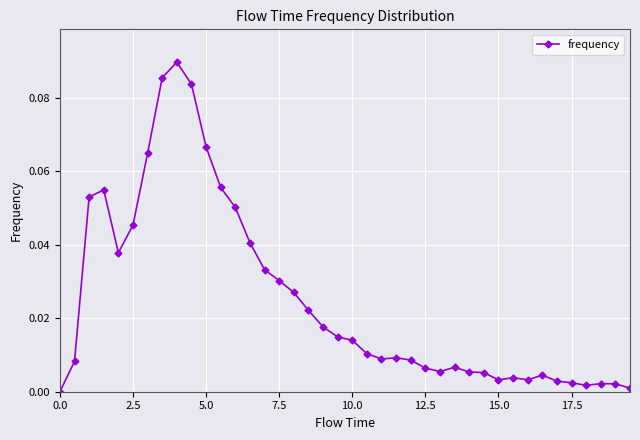

True or false: there are more than 1 points higher than both neighbors.

True